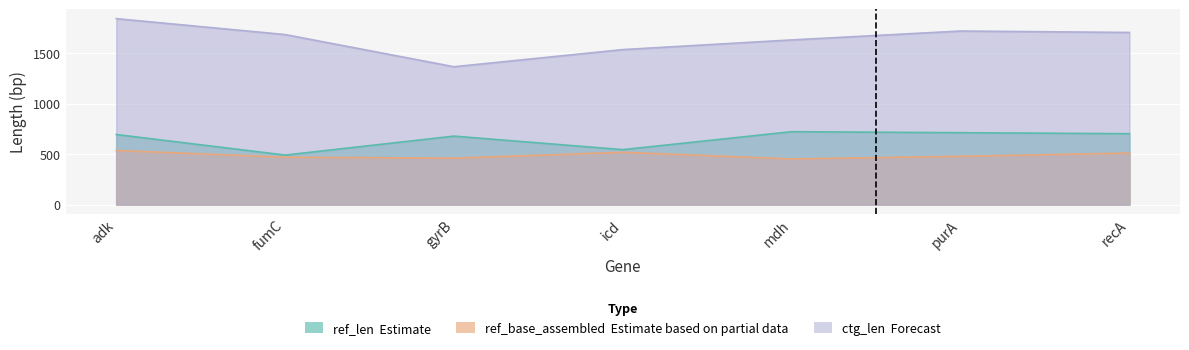

At which label does ctg_len first exceed 1685?

adk